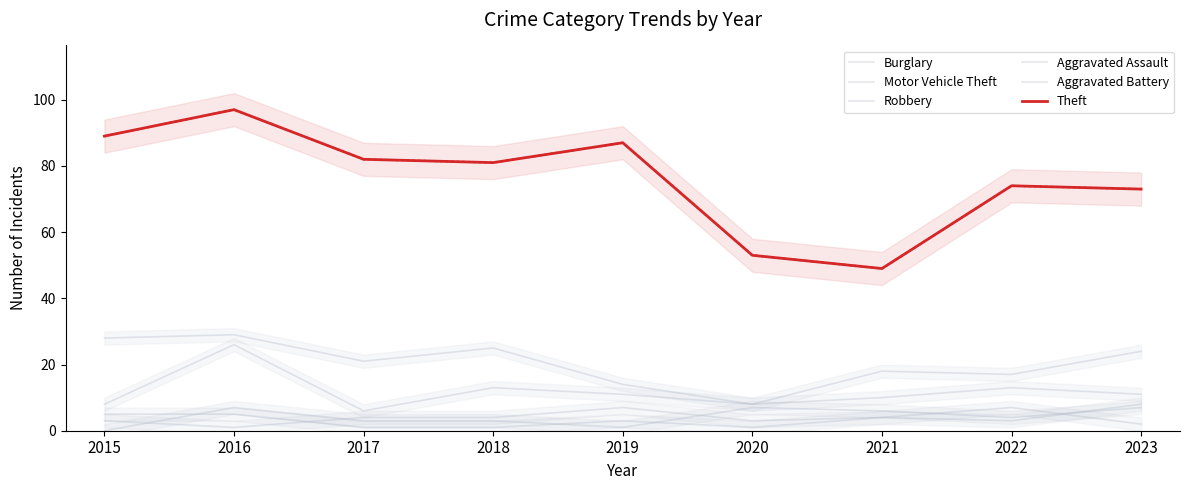

Which series has the largest range (max minus min)?

Theft